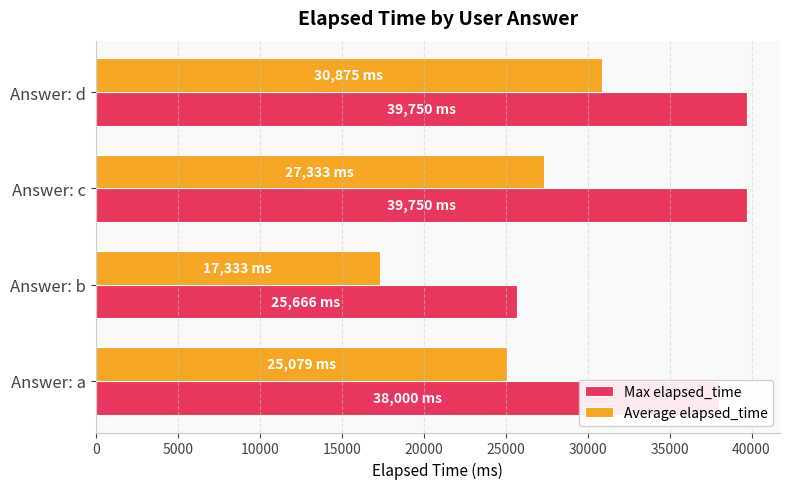

How many values in the Average elapsed_time series are below 27333?

2